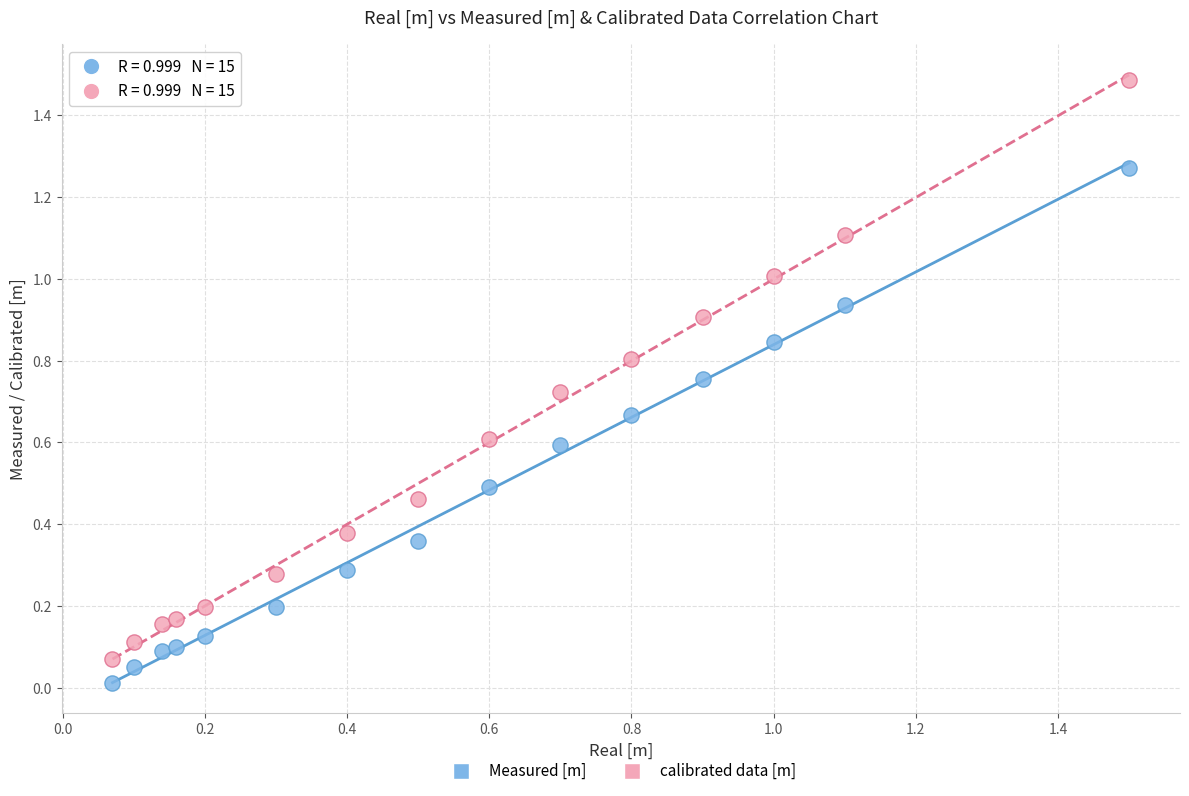

Which series reaches the minimum Y coordinate?

Measured [m]